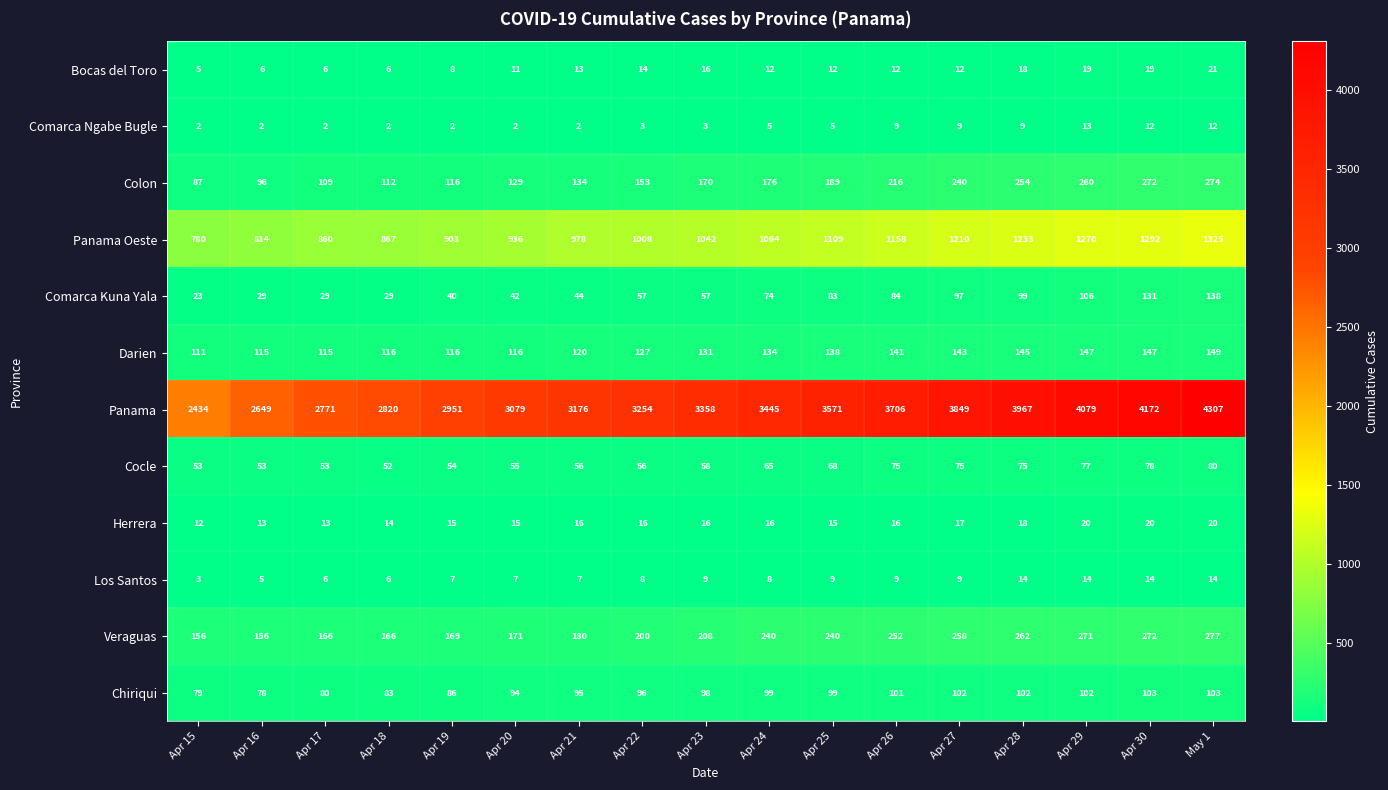

What is the average value of the Veraguas series?

214